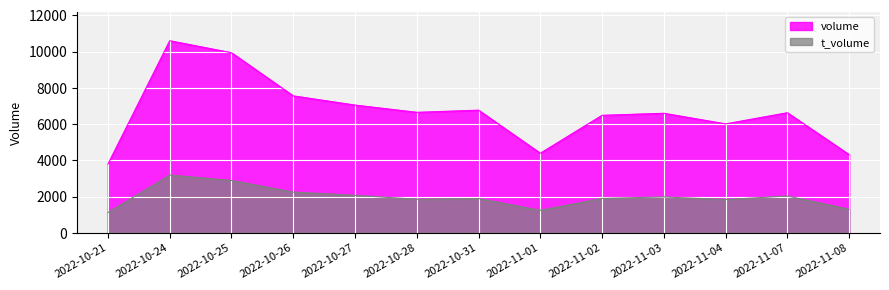

Which series has the widest spread of values?

volume